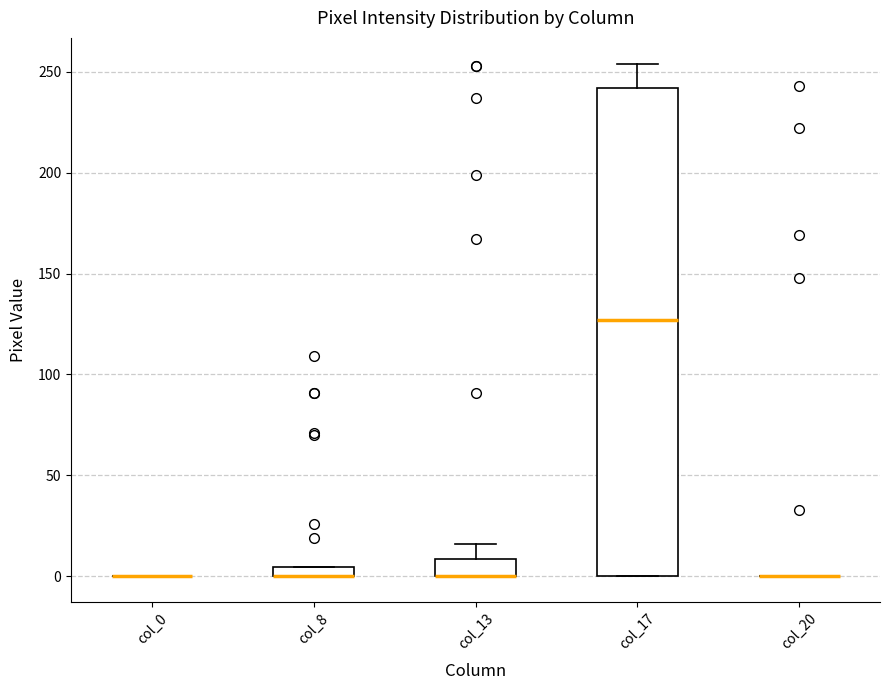

Comparing the boxes themselves (not the whiskers), which one is the tallest?

col_17